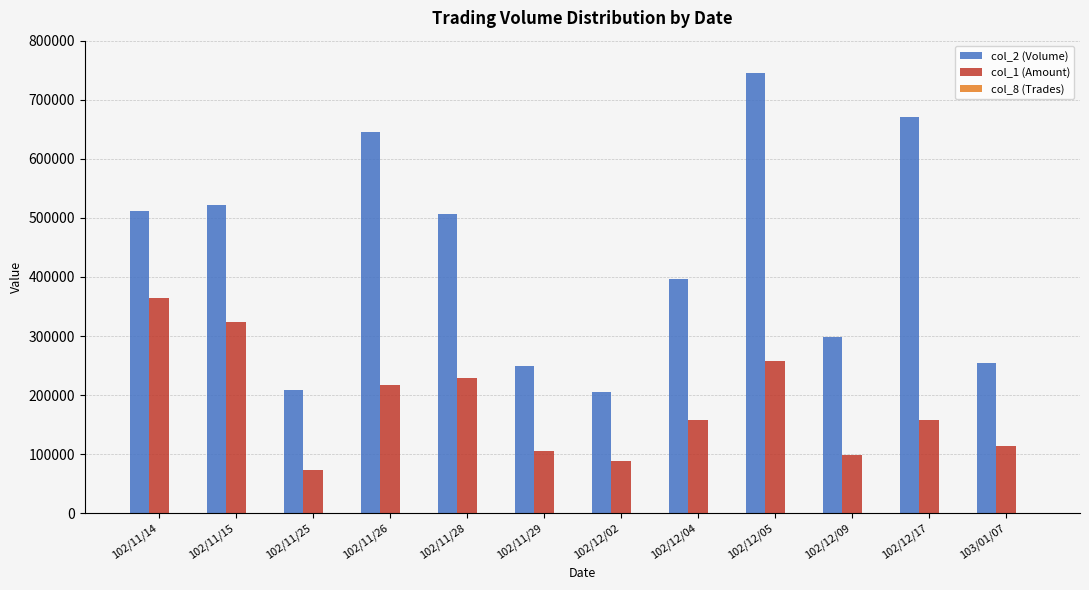

The value of col_1 (Amount) at 102/12/17 is 261055. True or false?

False